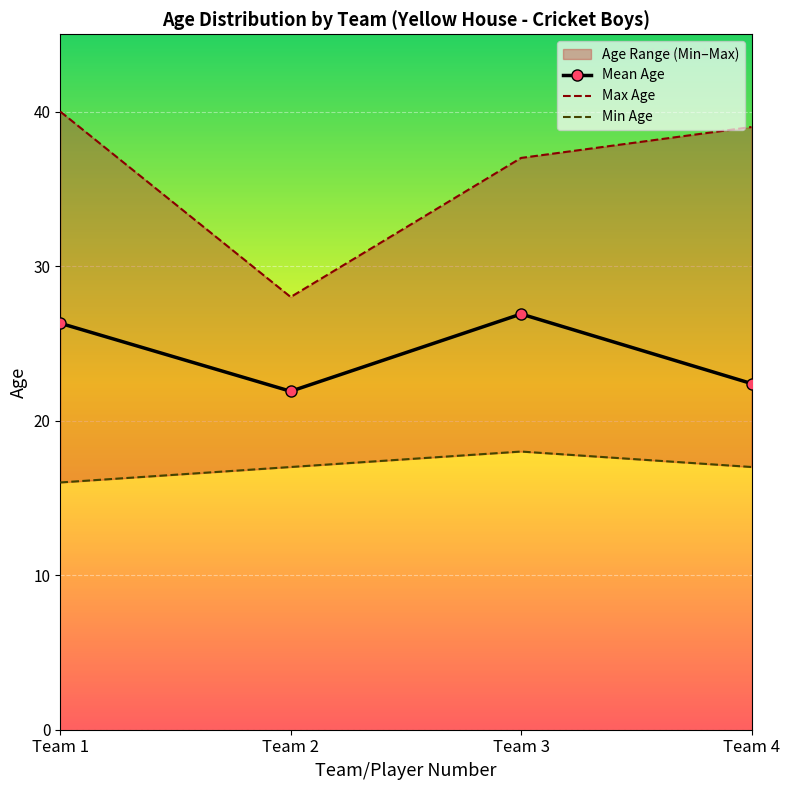

True or false: Mean Age and Max Age intersect in this chart.

False